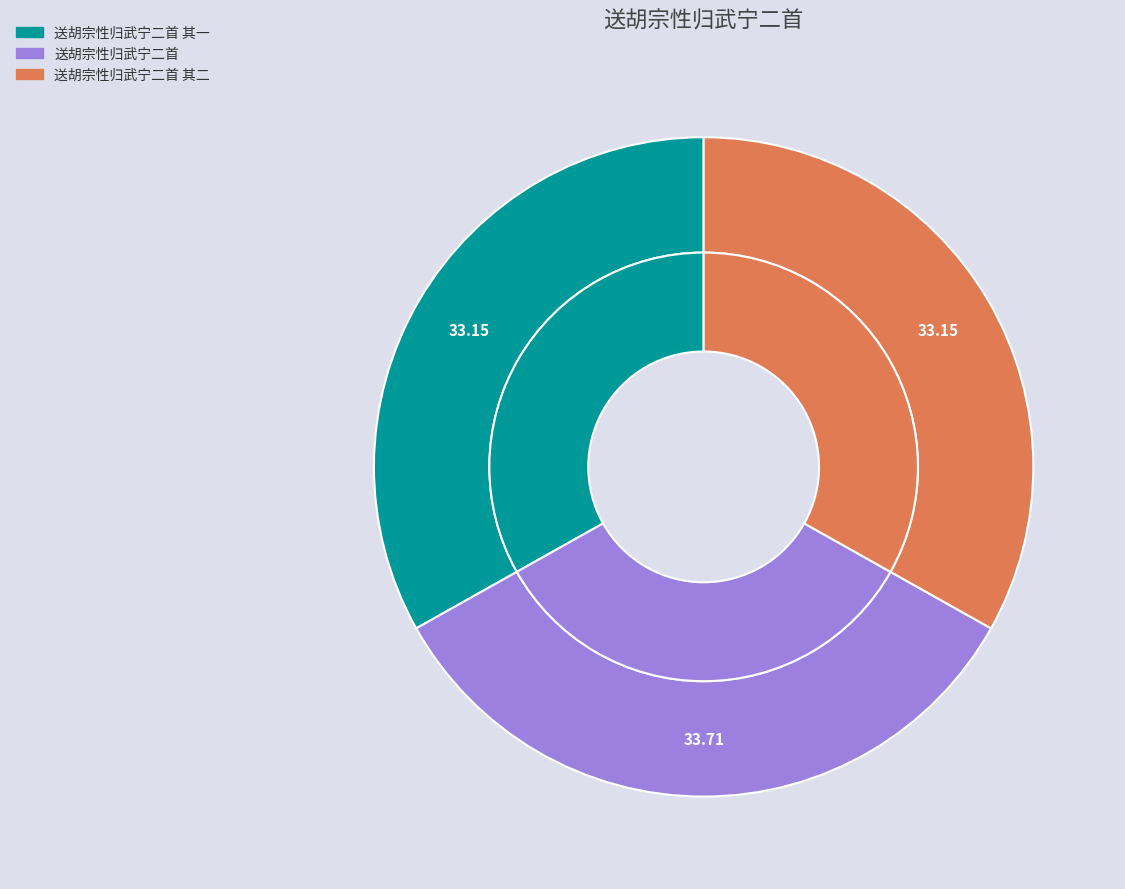

Count the number of slices in the pie.

3